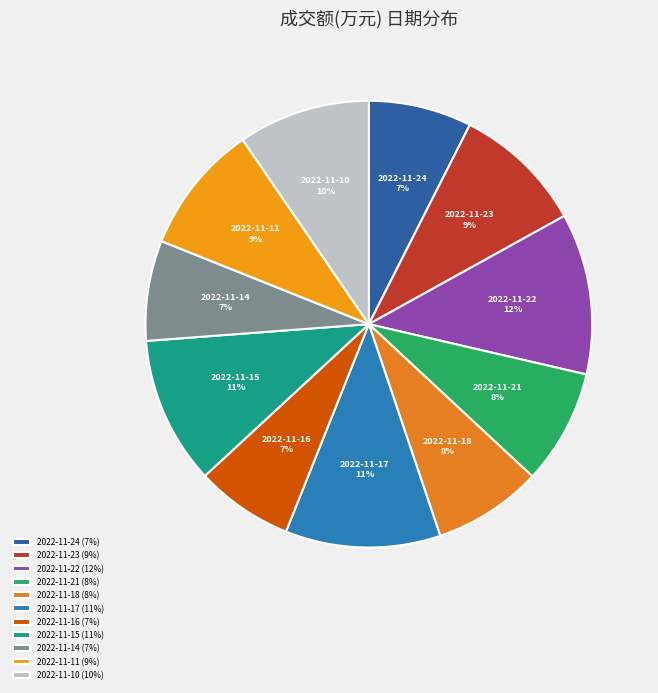

Does 2022-11-22 account for over 50% of the chart?

No